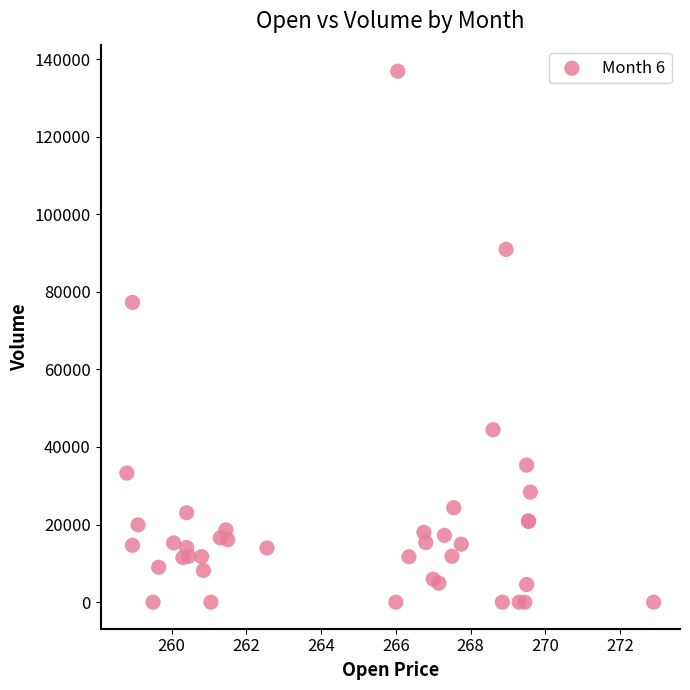

What Y value in the scatter plot is closest to 68426?

77255